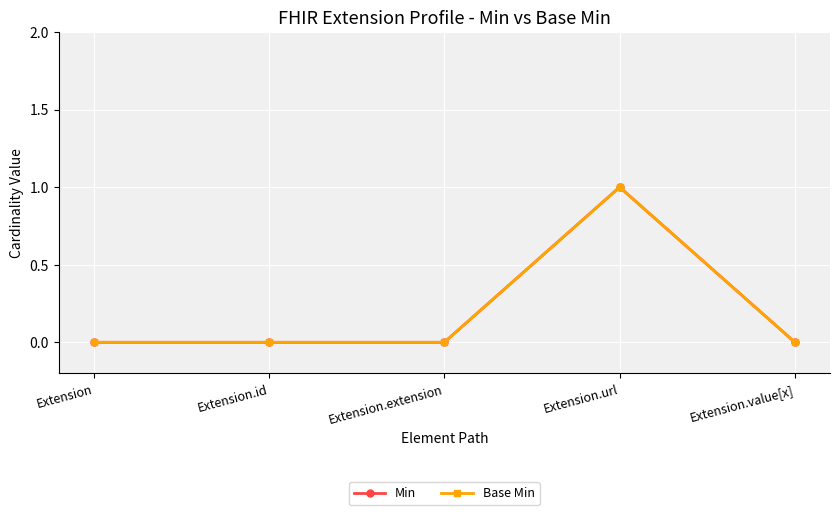

How many lines are shown in the chart?

2